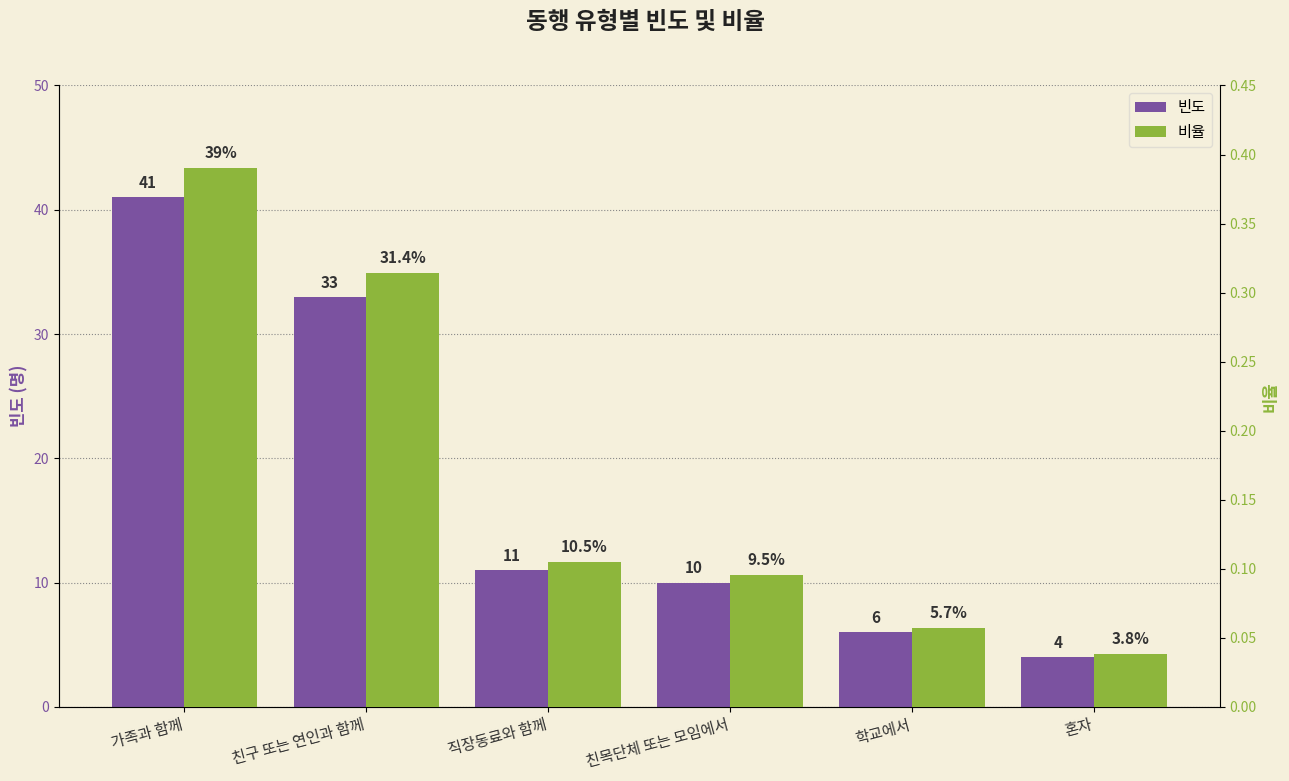

Rank the series by their maximum value, from highest to lowest.

빈도, 비율